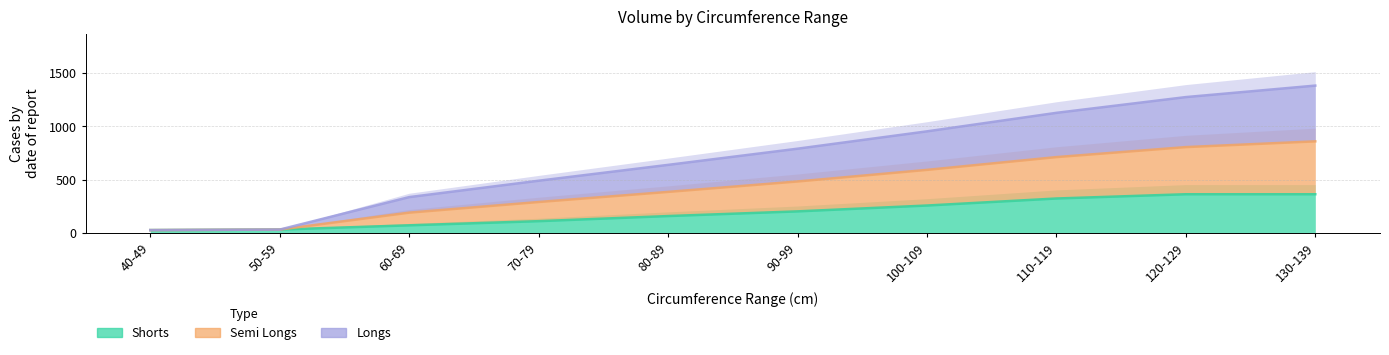

How many Shorts values are between 71 and 323?

6